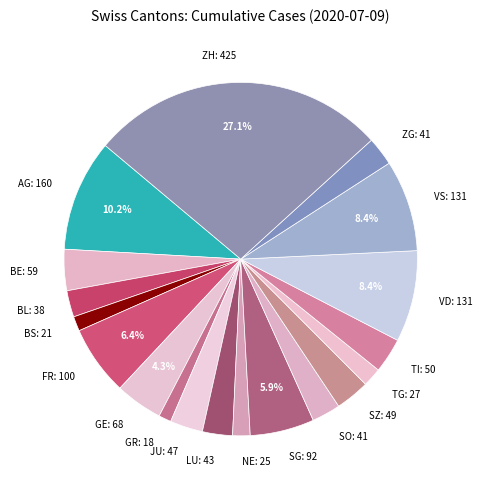

Count the number of slices in the pie.

19